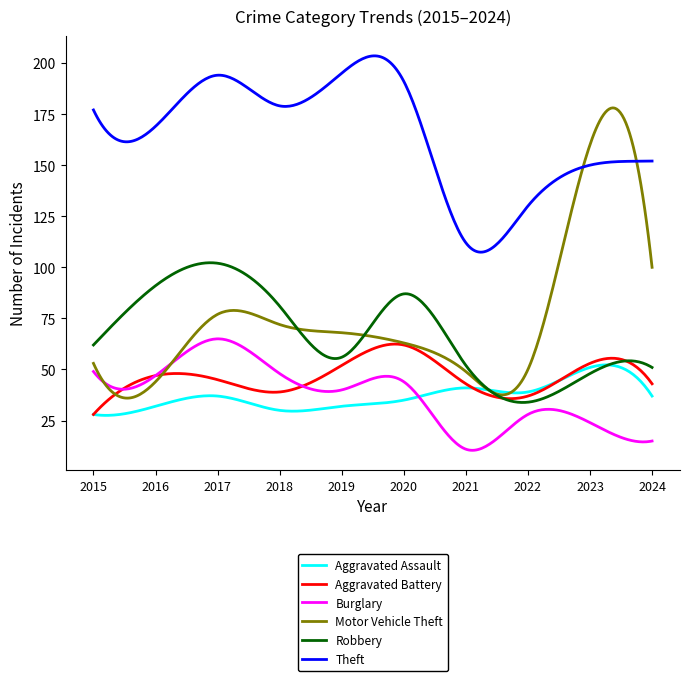

How many times do Theft and Motor Vehicle Theft cross each other?

2